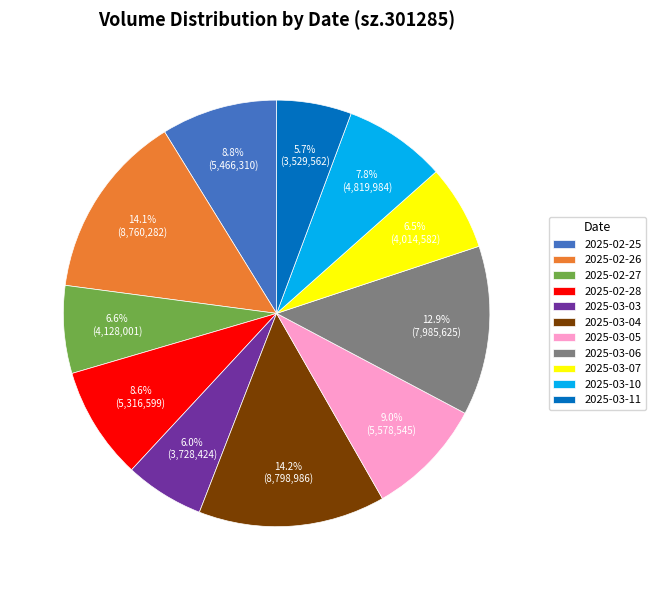

Count the number of slices in the pie.

11